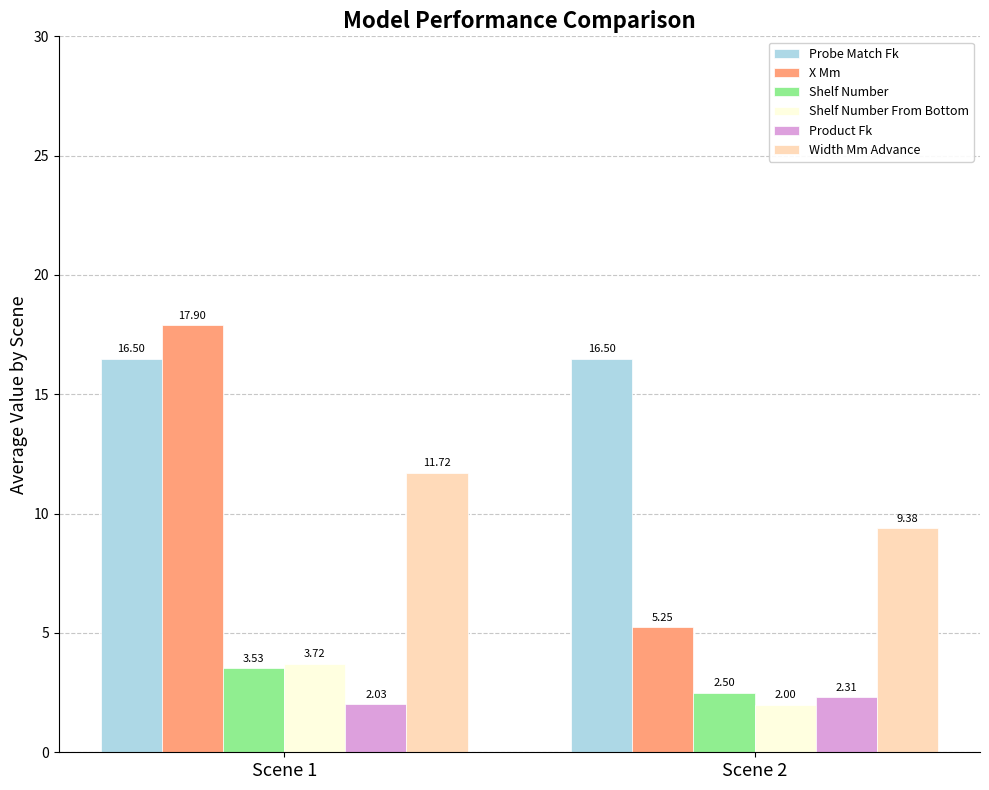

At how many categories does at least one series exceed 4?

2